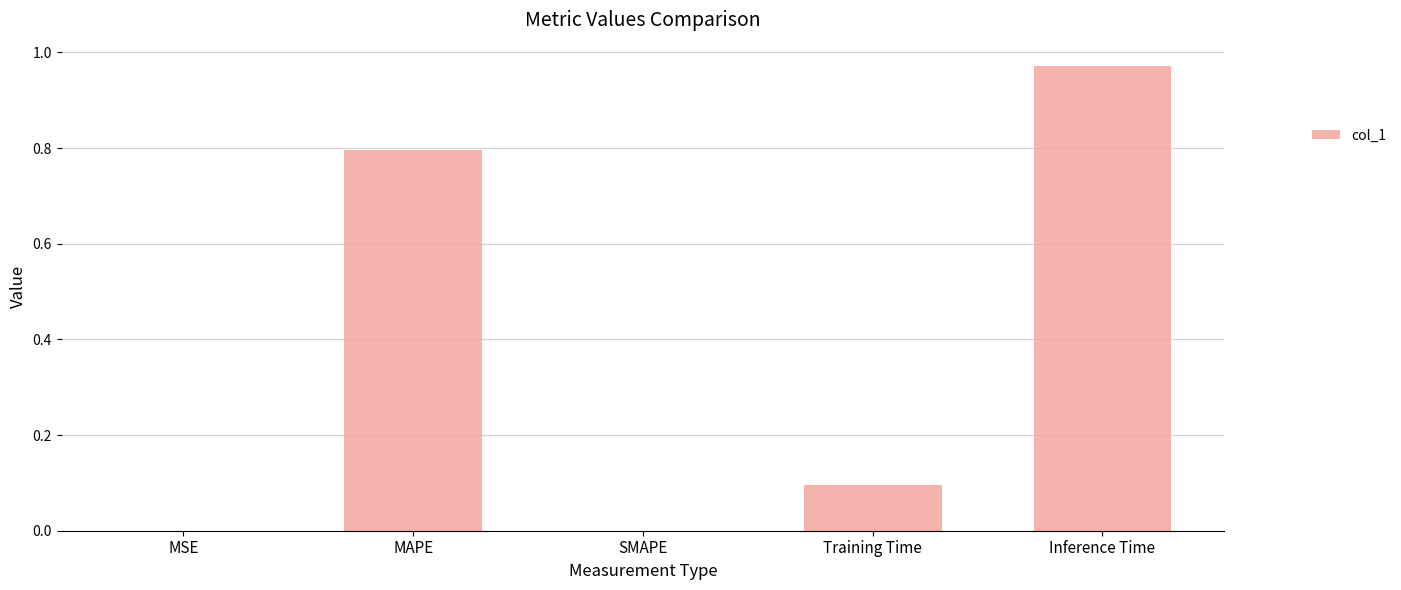

Between MSE and Training Time, which is larger?

Training Time